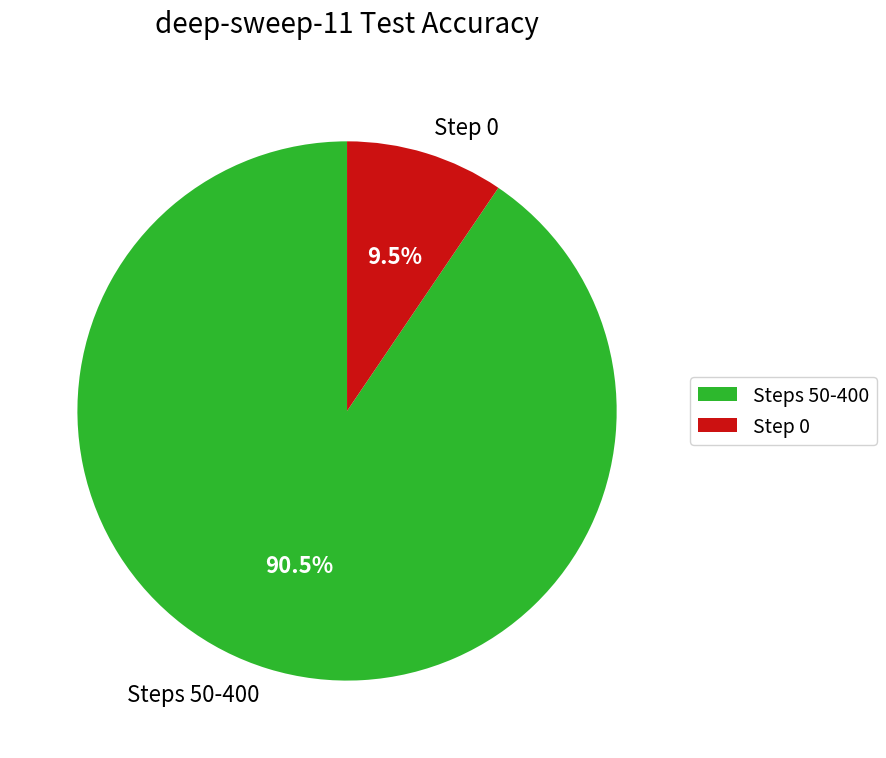

Is Steps 50-400 the majority of the pie?

Yes